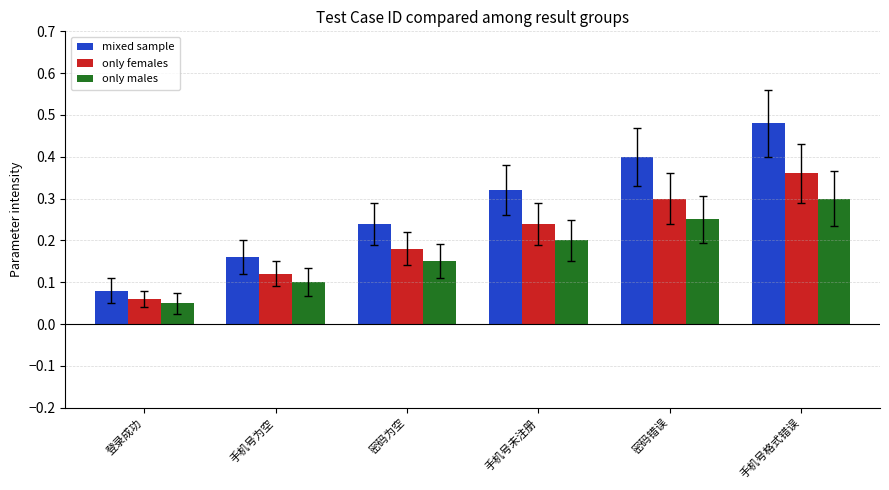

Are the bars horizontal?

No